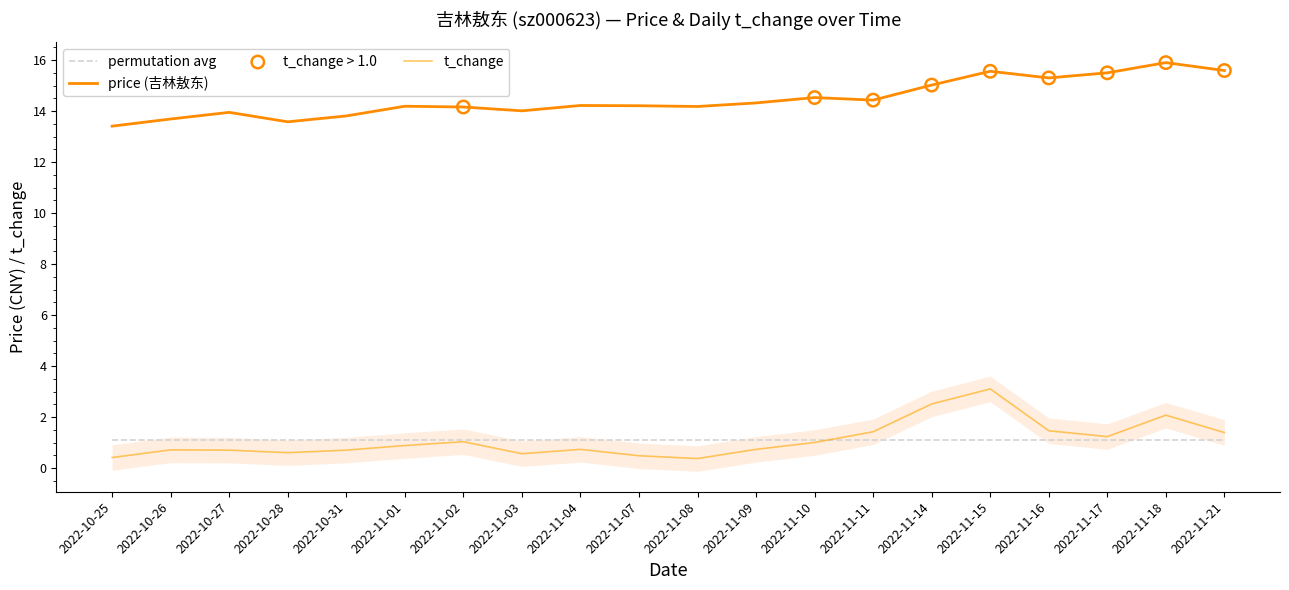

What is the total value across all series at 2022-11-18?

18.0